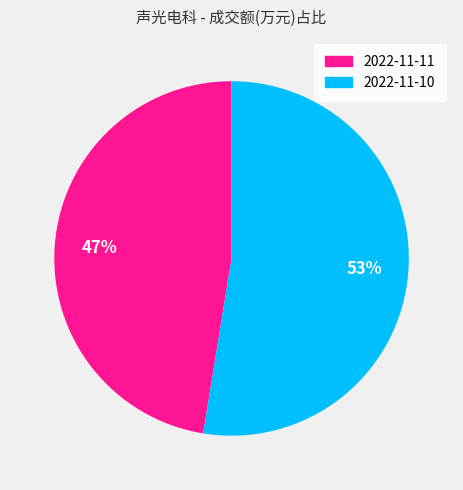

Is there any slice that represents more than half of the pie?

Yes